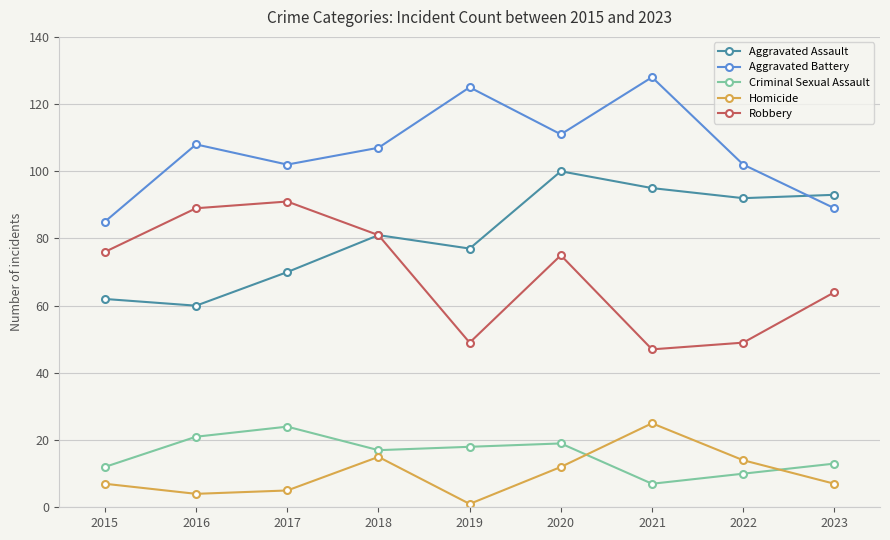

Which series changed the most between 2021 and 2023?

Aggravated Battery